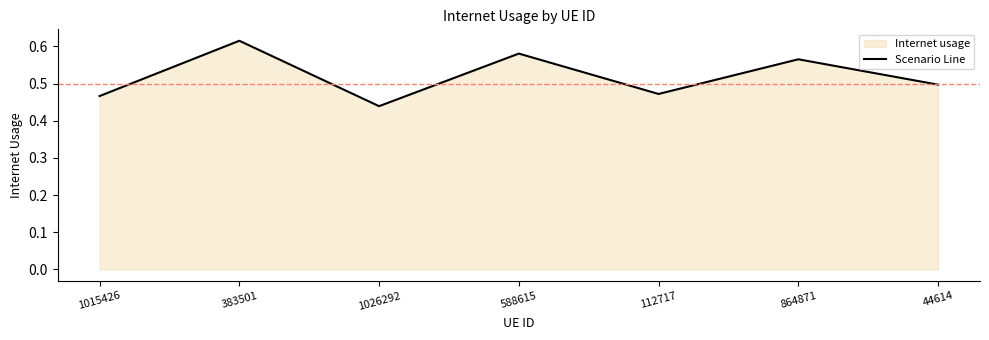

What is the sum of all values?

3.6